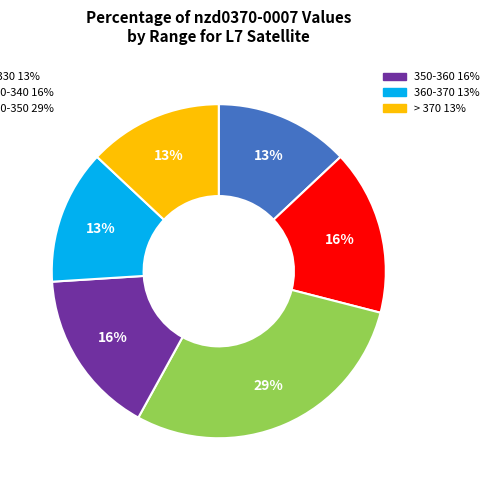

To the nearest percent, what is the average slice percentage?

17%